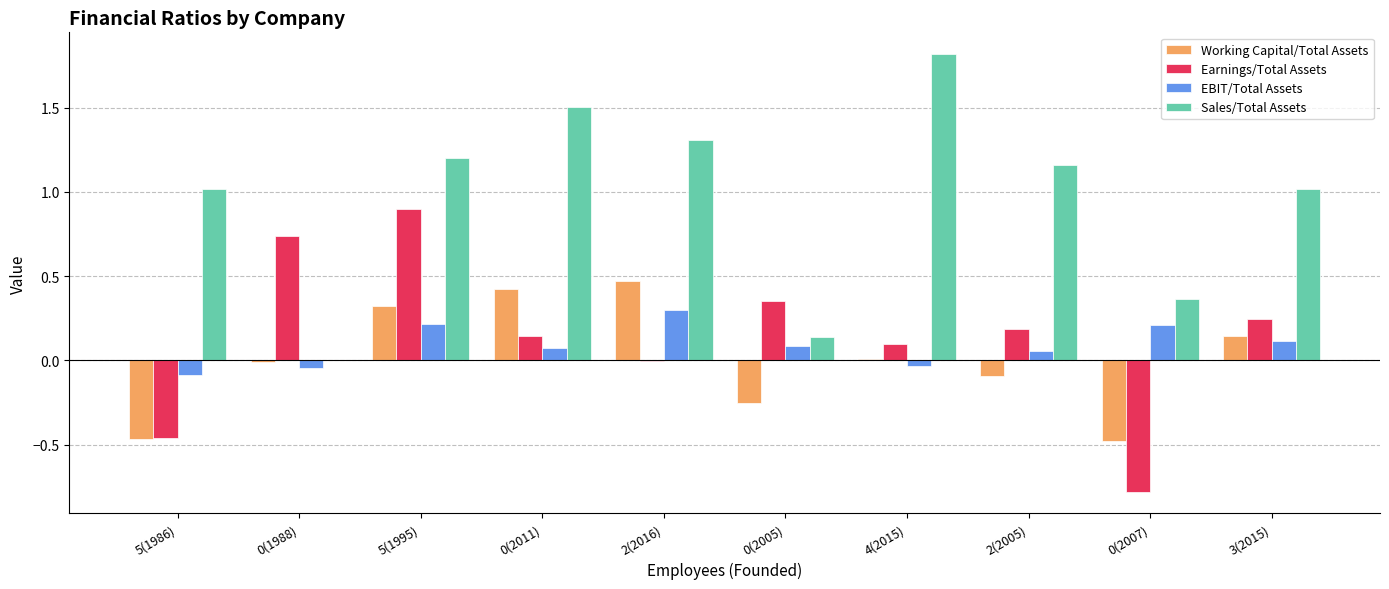

What is the sum of all Earnings/Total Assets values?

1.4